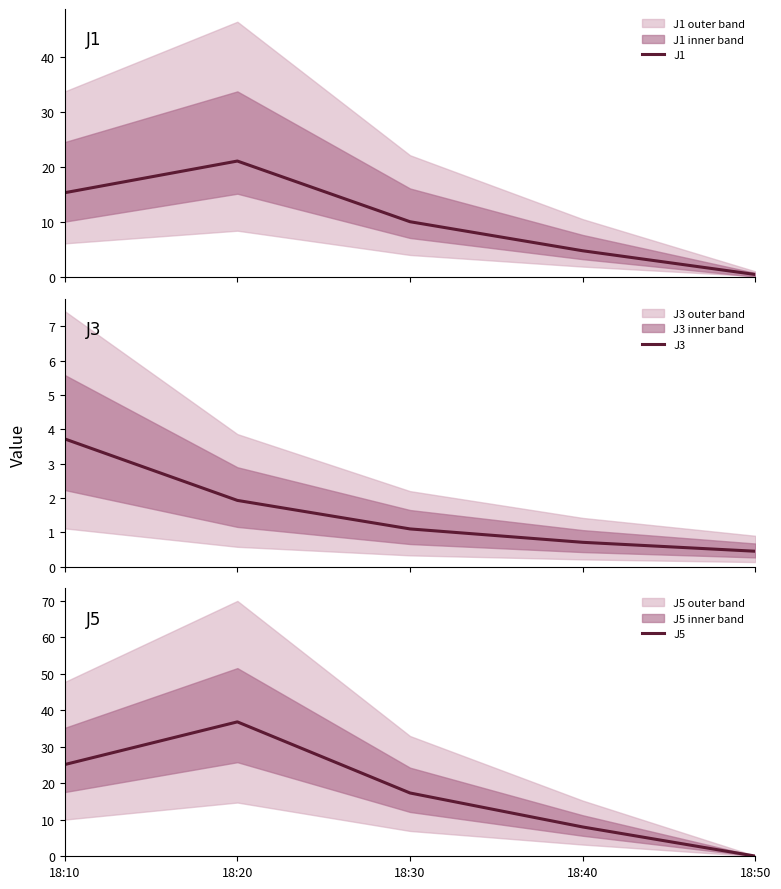

How many lines are shown in the chart?

3